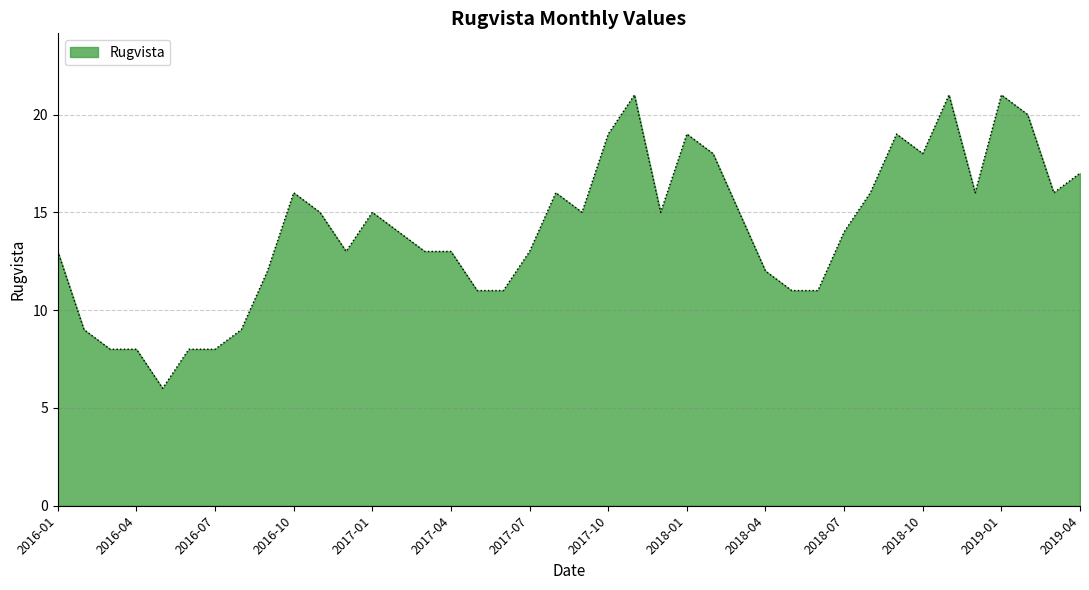

What is the difference between the maximum and minimum values?

15